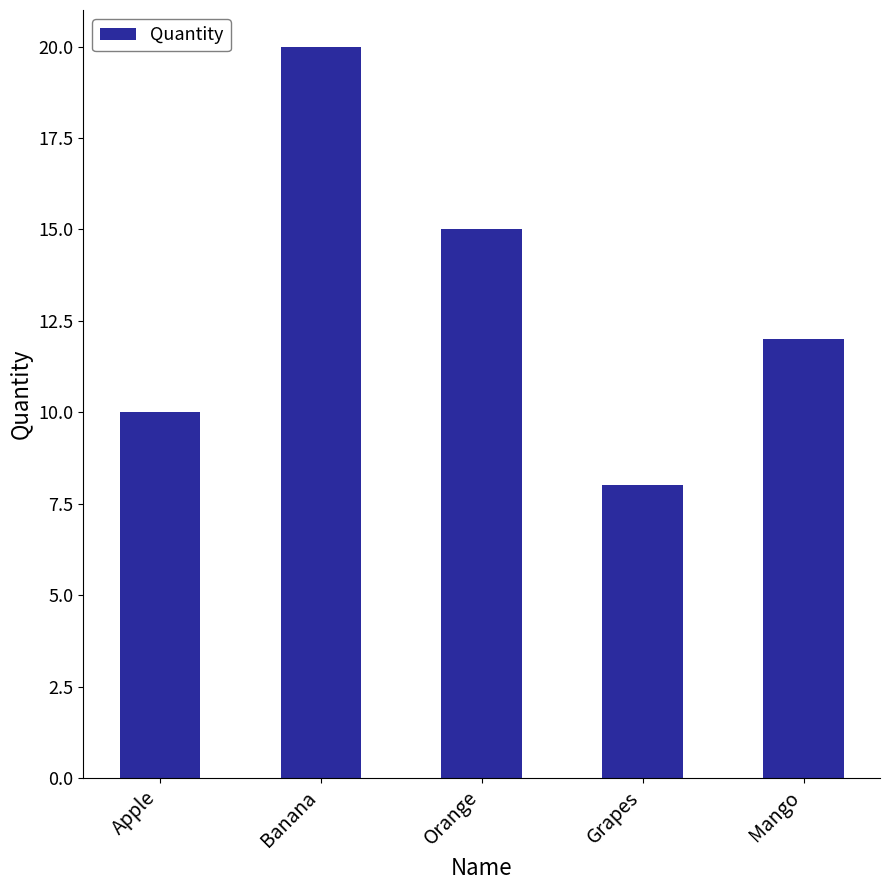

Which category has the lowest value across all series?

Grapes